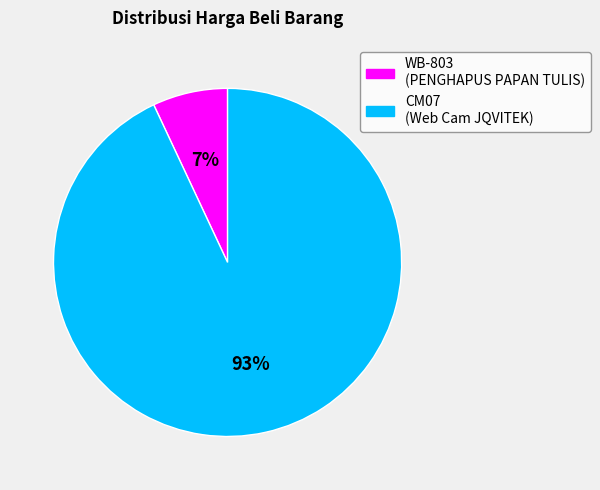

To the nearest percent, what is the difference between the CM07 and WB-803 slice percentages?

86%